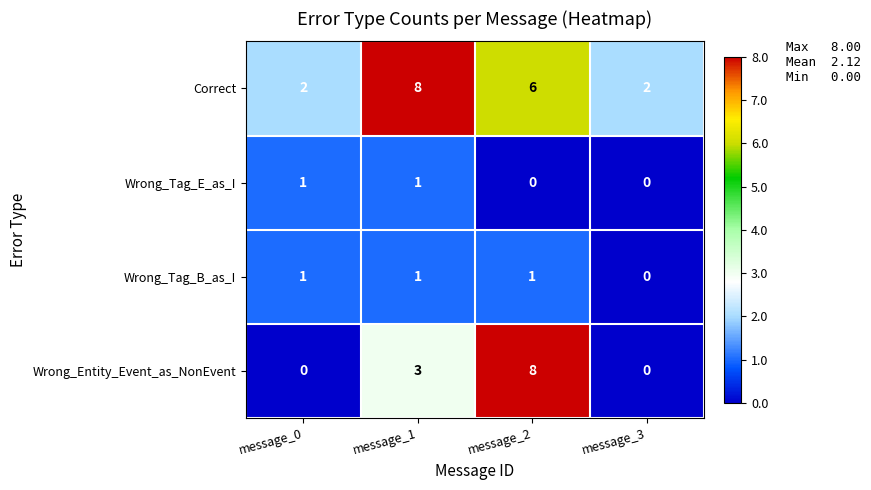

Count the number of data series in this chart.

4